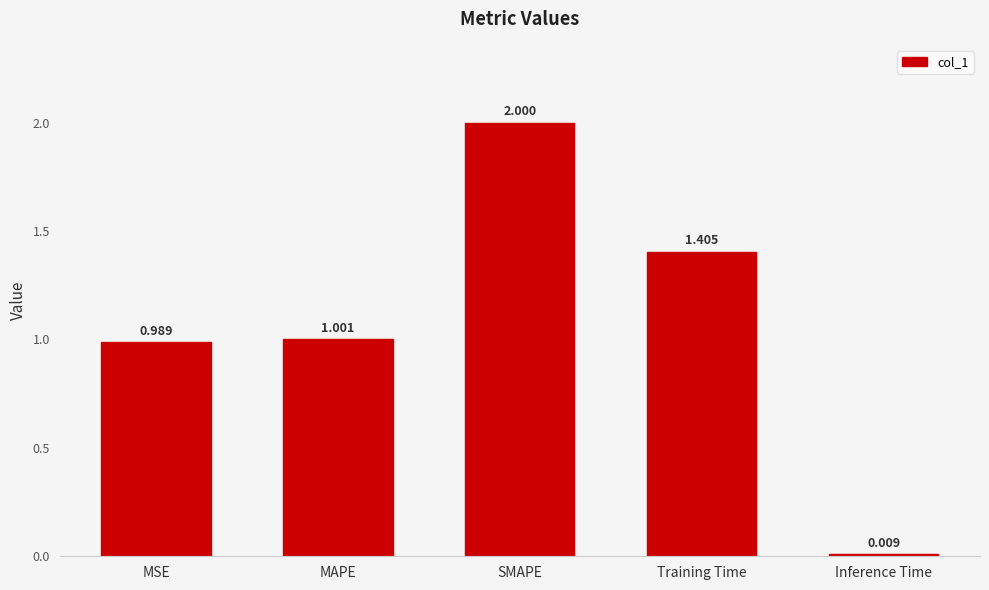

Which category has the lowest value across all series?

Inference Time